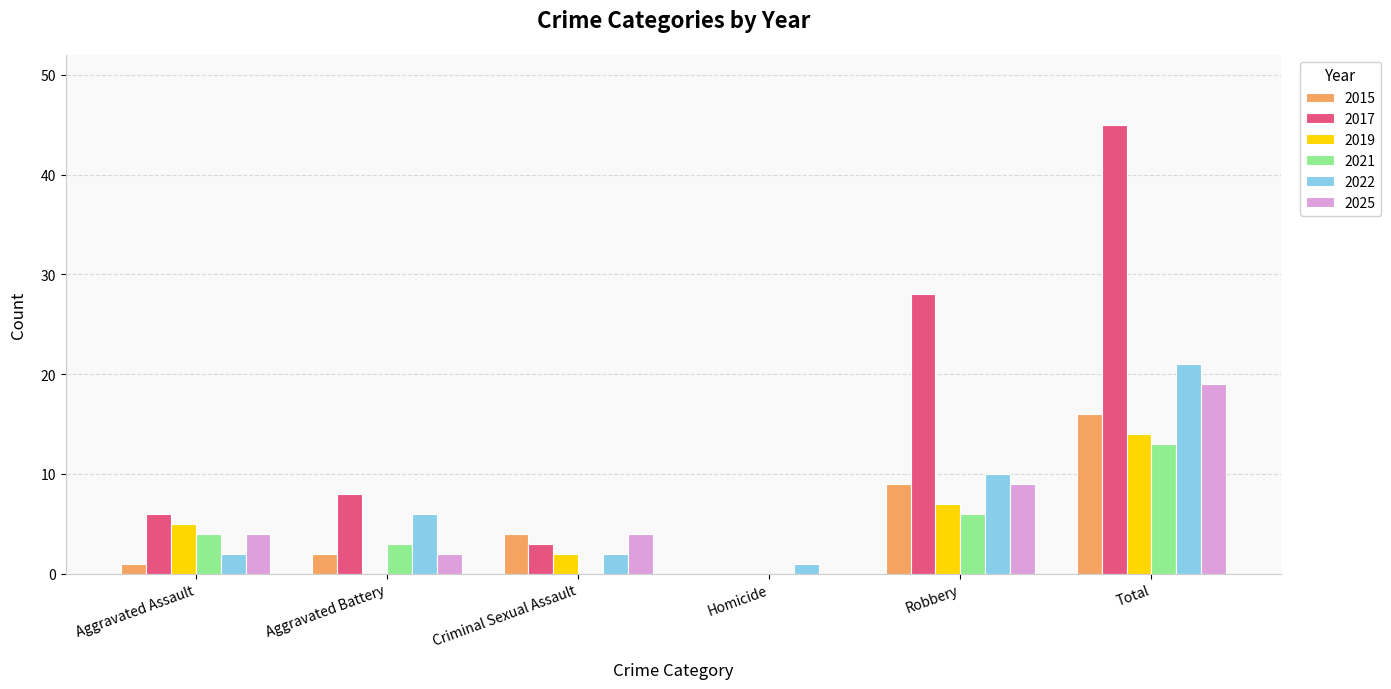

Reading left to right, list all the values displayed in this chart.

2015: Aggravated Assault=1	Aggravated Battery=2	Criminal Sexual Assault=4	Homicide=0	Robbery=9	Total=16
2017: Aggravated Assault=6	Aggravated Battery=8	Criminal Sexual Assault=3	Homicide=0	Robbery=28	Total=45
2019: Aggravated Assault=5	Aggravated Battery=0	Criminal Sexual Assault=2	Homicide=0	Robbery=7	Total=14
2021: Aggravated Assault=4	Aggravated Battery=3	Criminal Sexual Assault=0	Homicide=0	Robbery=6	Total=13
2022: Aggravated Assault=2	Aggravated Battery=6	Criminal Sexual Assault=2	Homicide=1	Robbery=10	Total=21
2025: Aggravated Assault=4	Aggravated Battery=2	Criminal Sexual Assault=4	Homicide=0	Robbery=9	Total=19